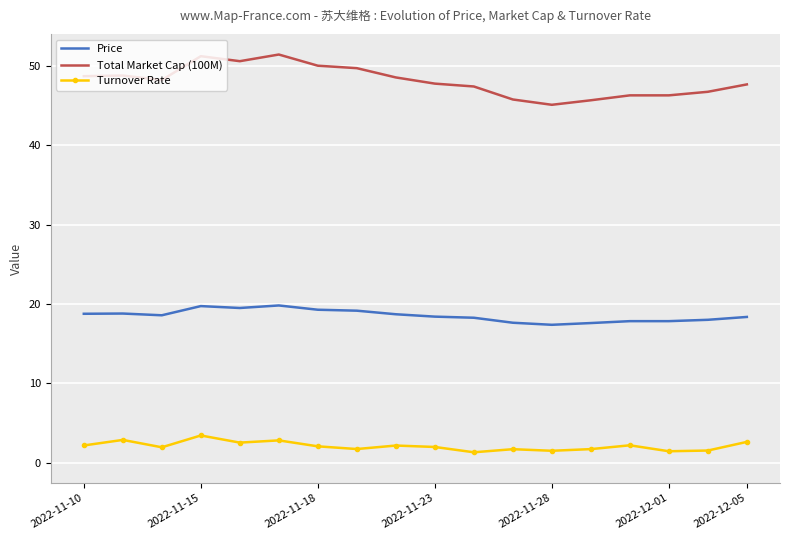

Rank the series by their average value, from lowest to highest.

Turnover Rate, Price, Total Market Cap (100M)